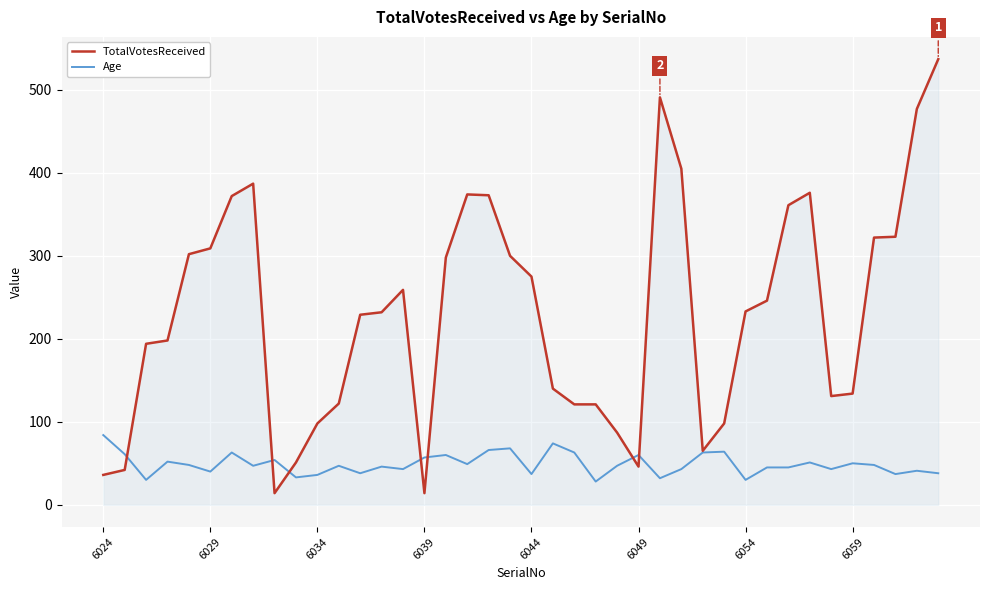

Which series has the widest spread of values?

TotalVotesReceived